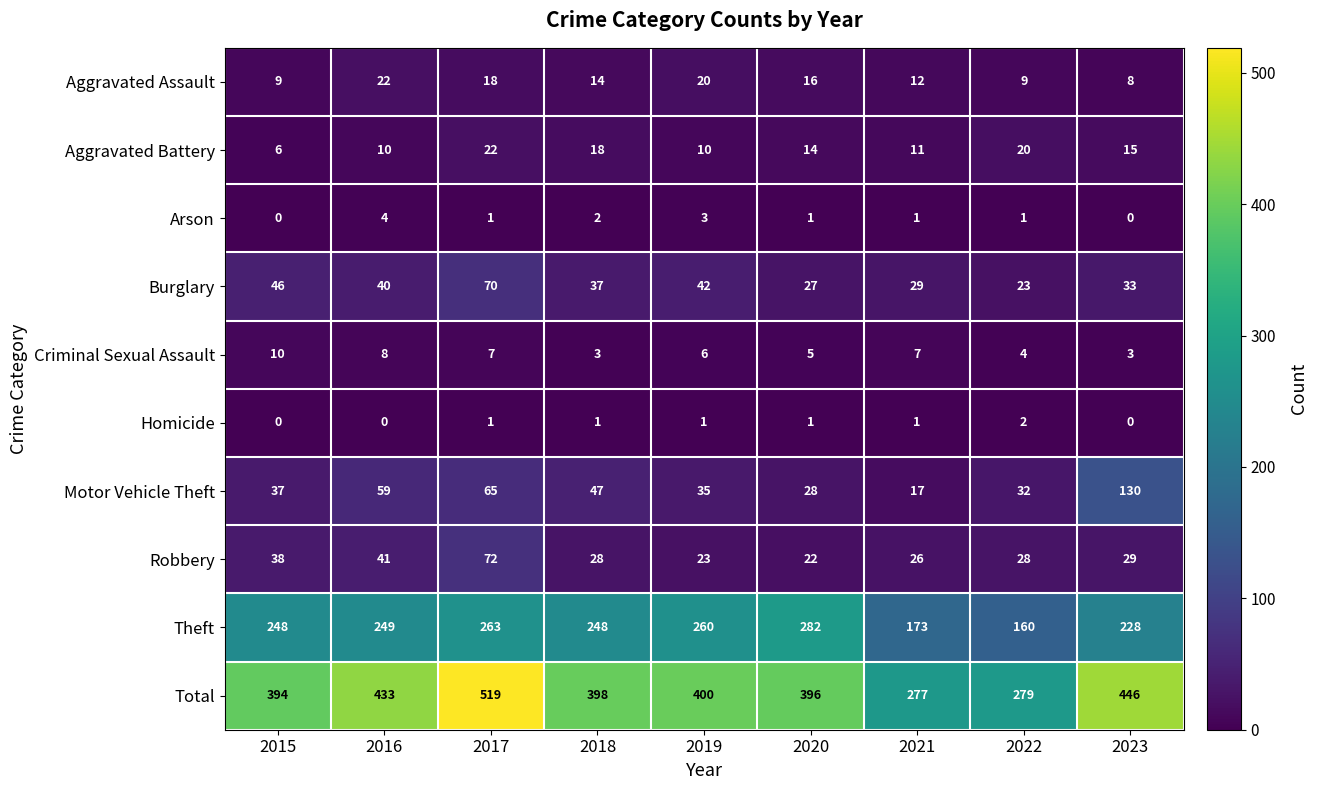

At which category is the sum across all series the highest?

2017